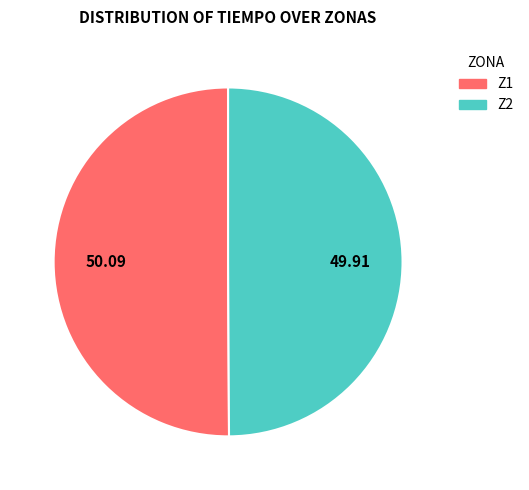

Do Z2 and Z1 together represent more than half of the pie?

Yes